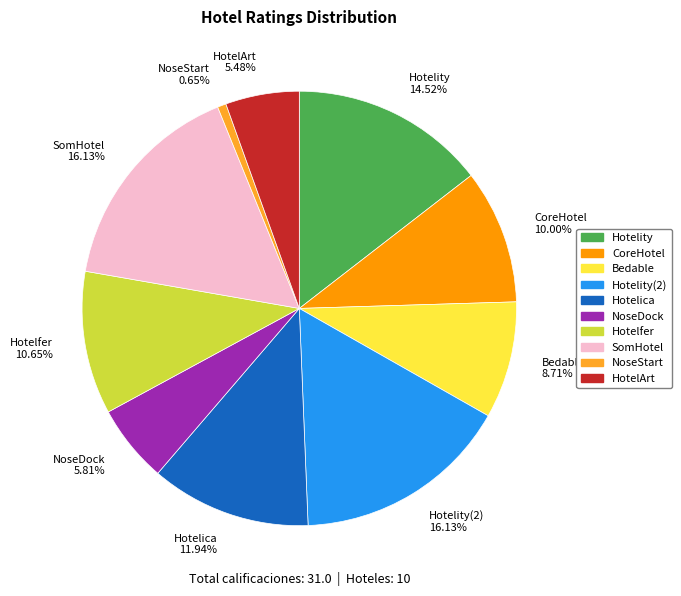

Which category has the smallest portion of the pie?

NoseStart 0.65%